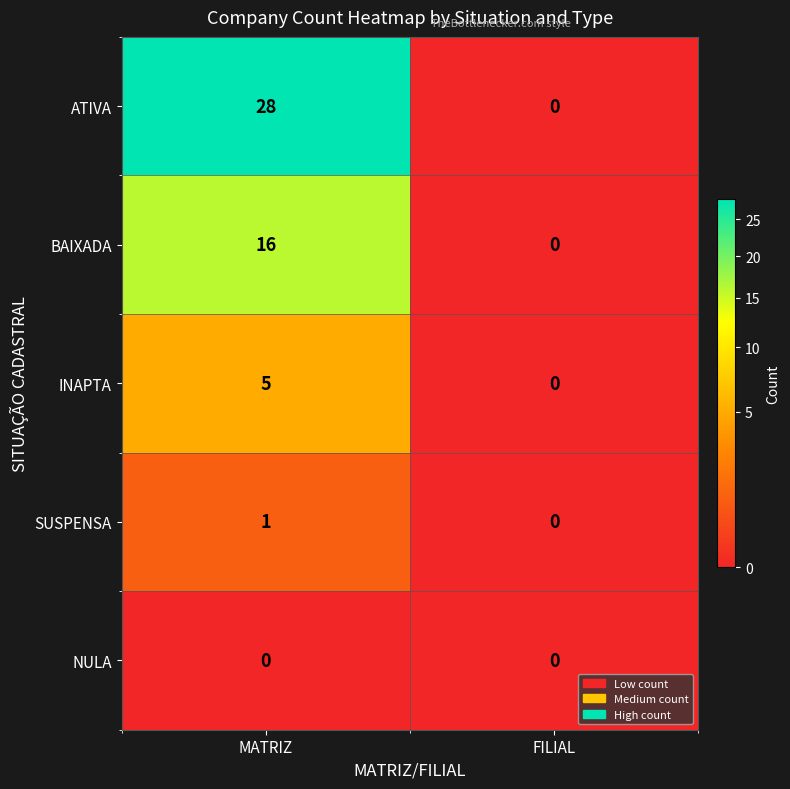

What is the difference between the highest and lowest values at MATRIZ?

28